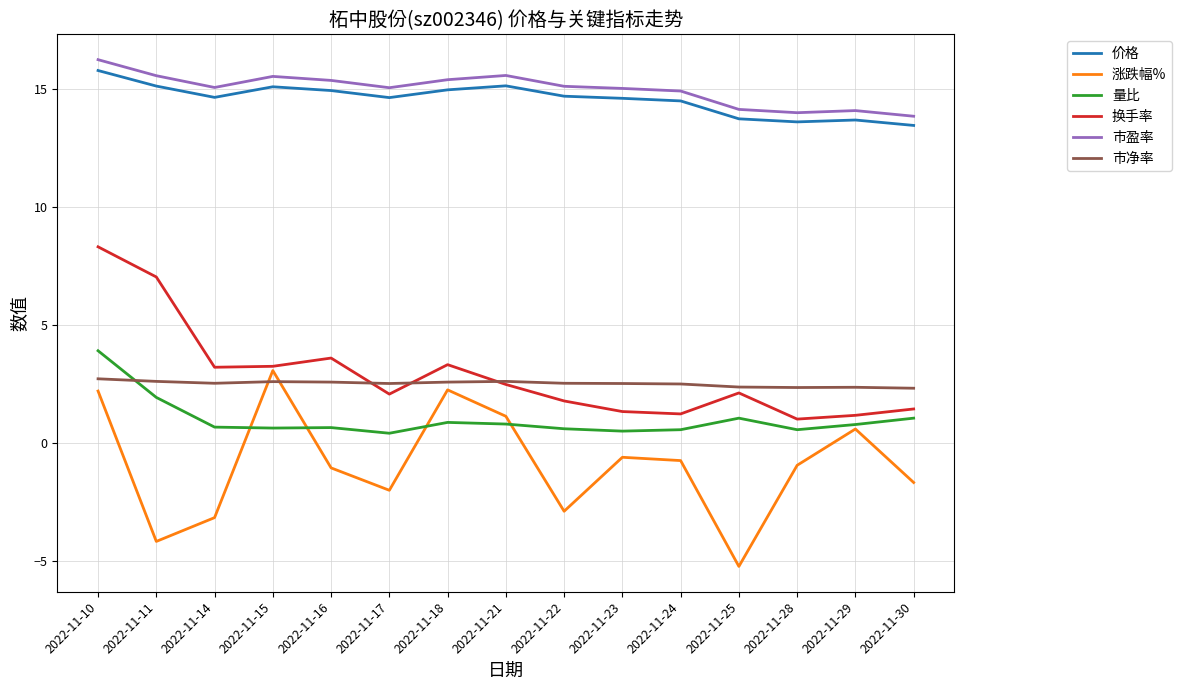

True or false: 涨跌幅% and 市盈率 cross at least once.

False